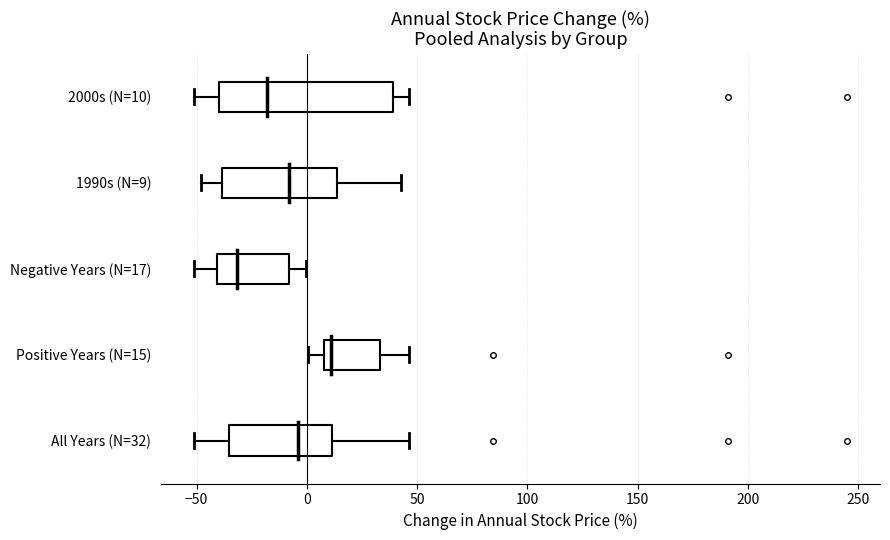

Where is the left edge of the box for 2000s (N=10) on the x-axis? The values are not printed on the chart, so give them approximately, as read against the axis.

-40